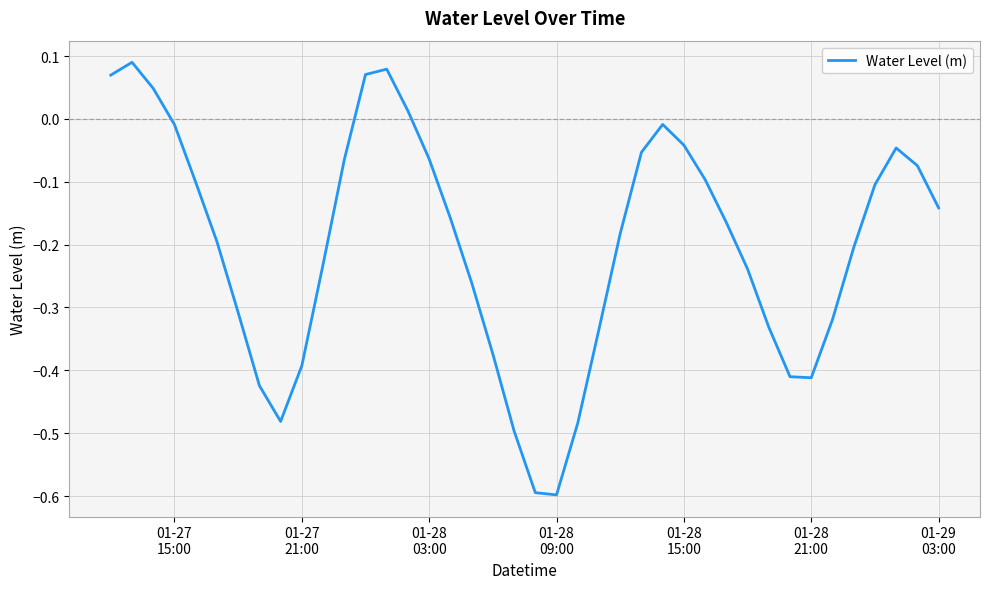

What is the minimum value shown in the chart?

-0.6